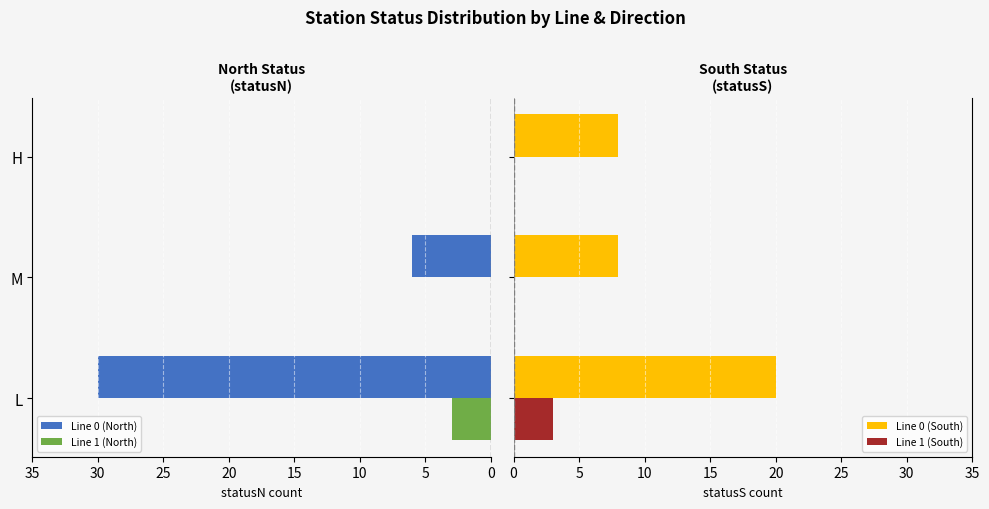

How many values in the Line 1 (South) series exceed 0?

1